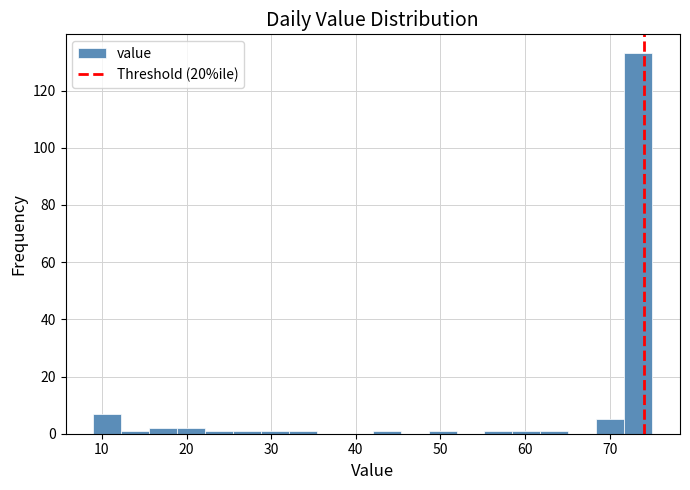

Around what value on the x-axis is the tallest bar? Give the approximate position of its centre, as read against the axis.

73